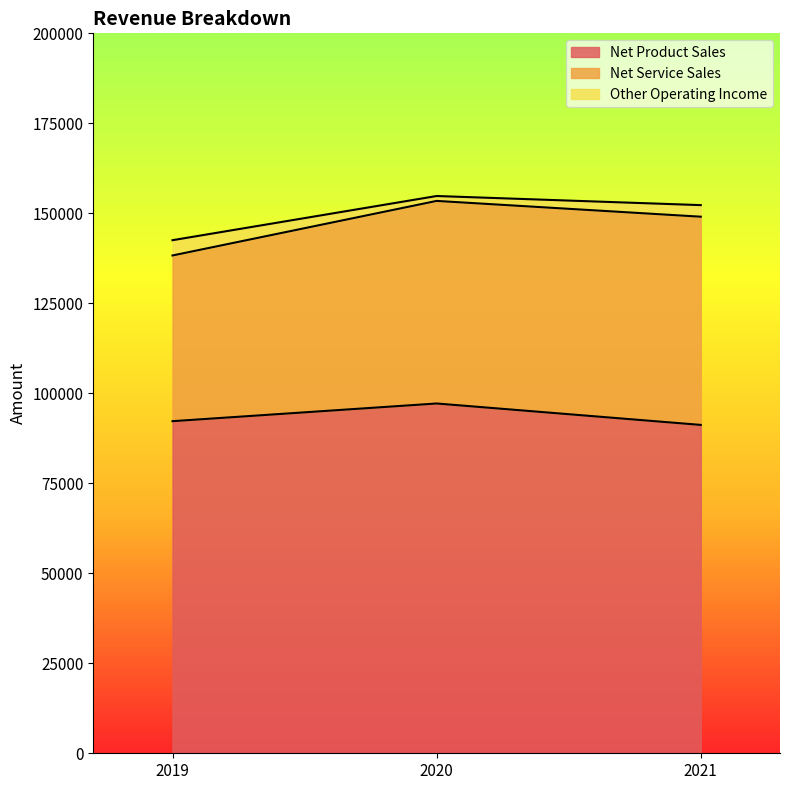

Is it true that Net Product Sales equals 91220 at 2021?

True